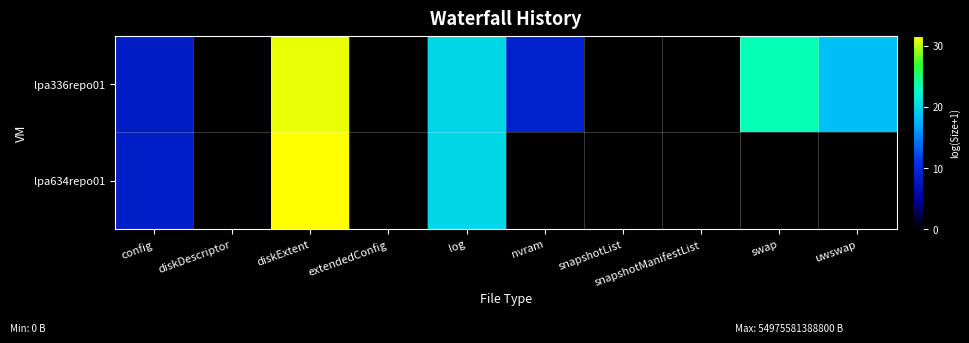

Reading left to right, transcribe all the data shown in this chart.

lpa336repo01: config=8.4	diskDescriptor=0.0	diskExtent=31.1	extendedConfig=0.0	log=19.9	nvram=9.1	snapshotList=0.0	snapshotManifestList=0.0	swap=23.3	uwswap=18.3
lpa634repo01: config=8.6	diskDescriptor=0.0	diskExtent=31.6	extendedConfig=0.0	log=20.1	nvram=0.0	snapshotList=0.0	snapshotManifestList=0.0	swap=0.0	uwswap=0.0